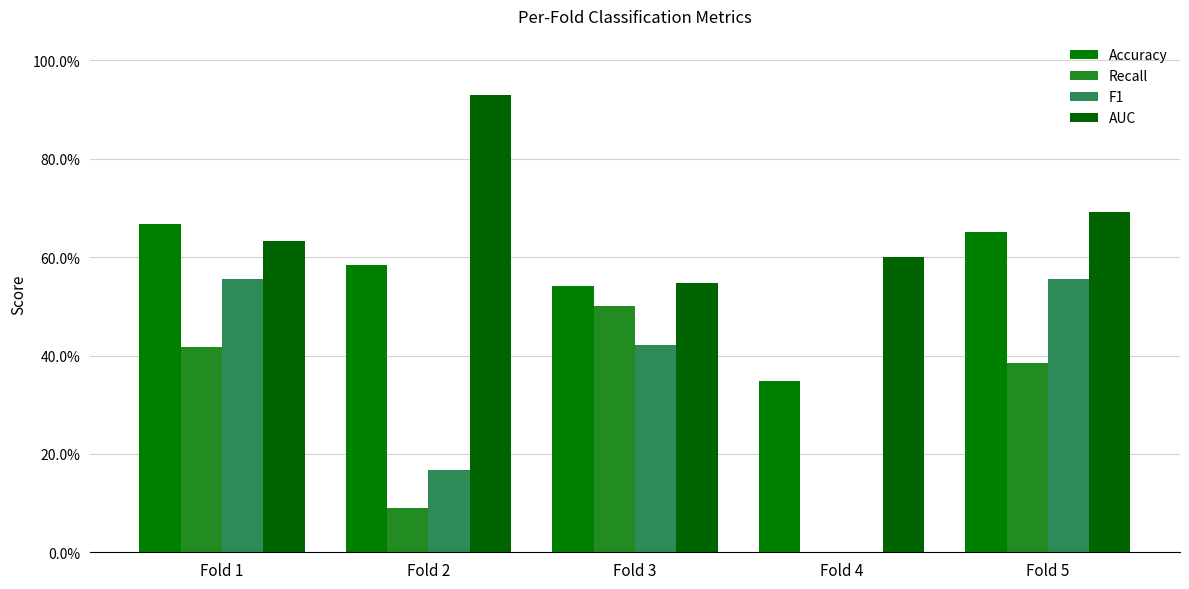

Reading left to right, extract all data points from this chart.

Accuracy: 0.7	0.6	0.5	0.3	0.7
Recall: 0.4	0.1	0.5	0.0	0.4
F1: 0.6	0.2	0.4	0.0	0.6
AUC: 0.6	0.9	0.5	0.6	0.7